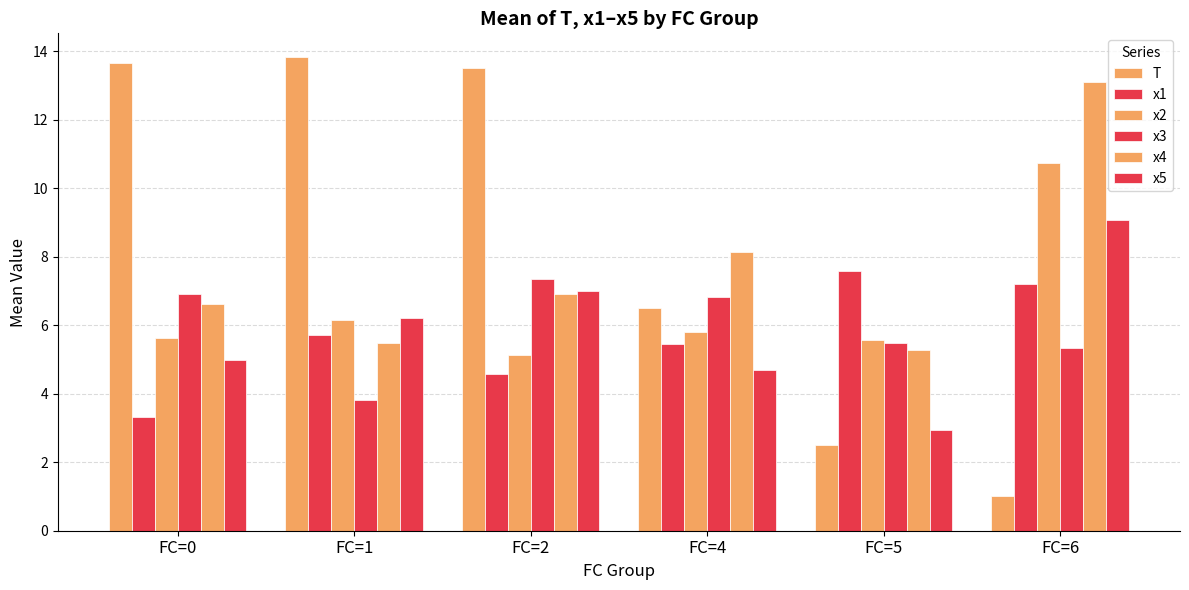

Does the chart contain stacked bars?

No